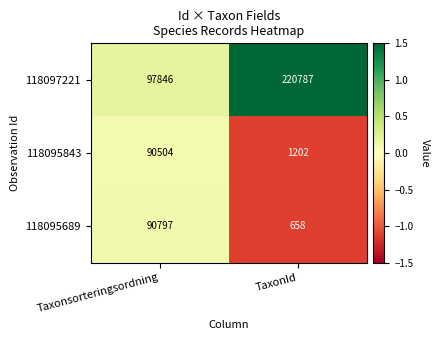

What is the difference between the highest and lowest values at Taxonsorteringsordning?

7342